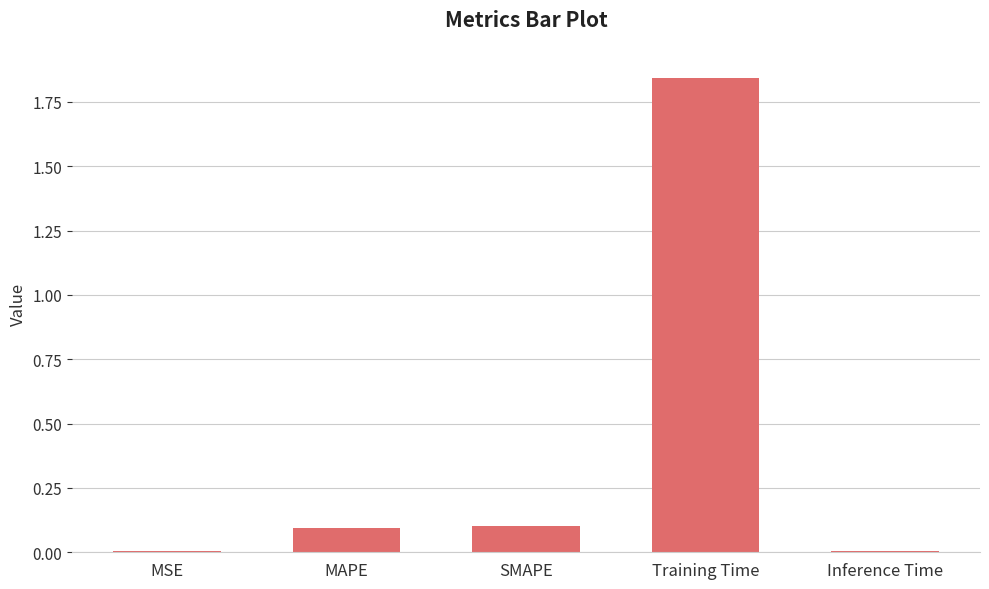

Are the bars horizontal?

No